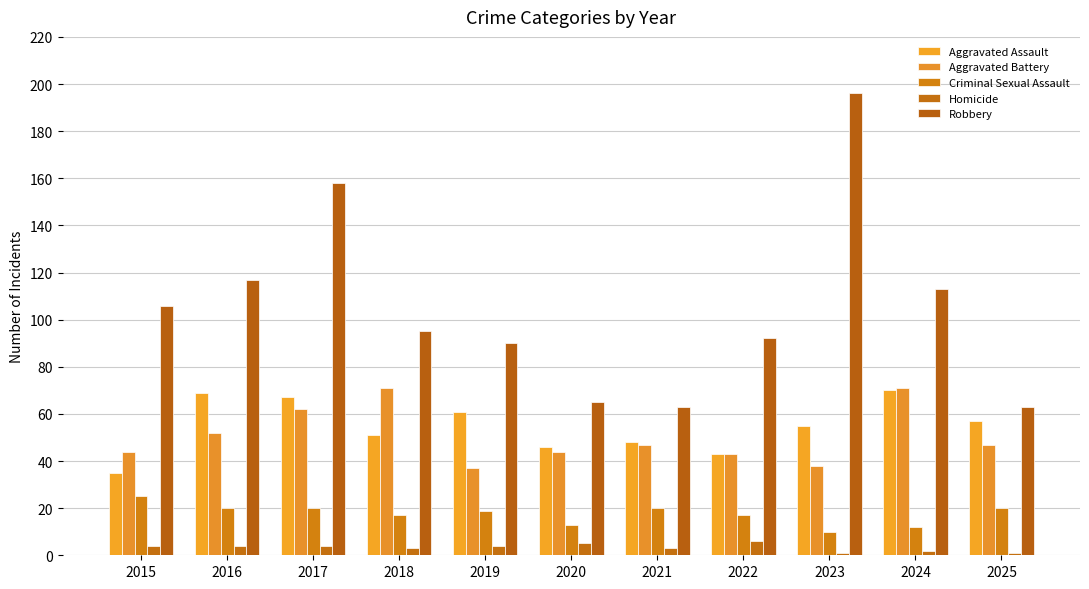

Rank the categories by Aggravated Battery value from lowest to highest.

2019, 2023, 2022, 2015, 2020, 2021, 2025, 2016, 2017, 2018, 2024